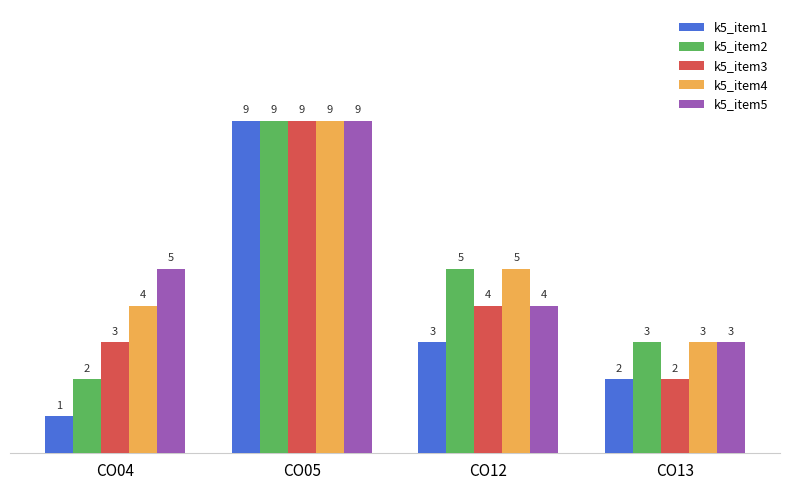

What is the value of the k5_item4 bar at the 3rd from the left?

5